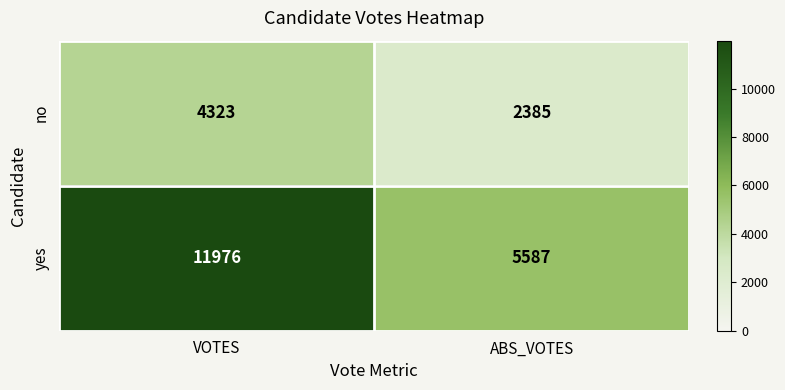

Reading right to left, extract all data points from this chart.

no: 2385	4323
yes: 5587	11976